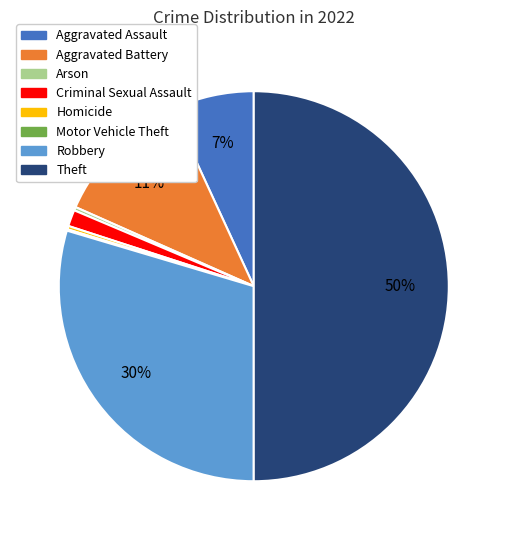

What is the largest slice in the pie chart?

Theft